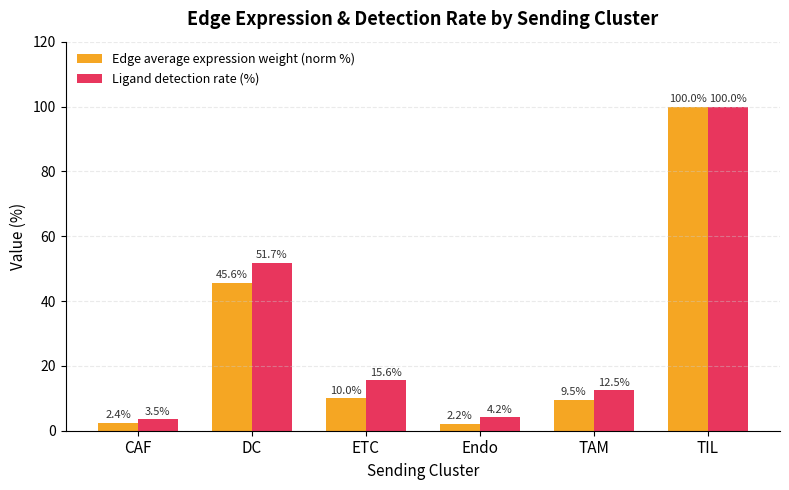

Between CAF and TAM, which series saw the biggest shift?

Ligand detection rate (%)